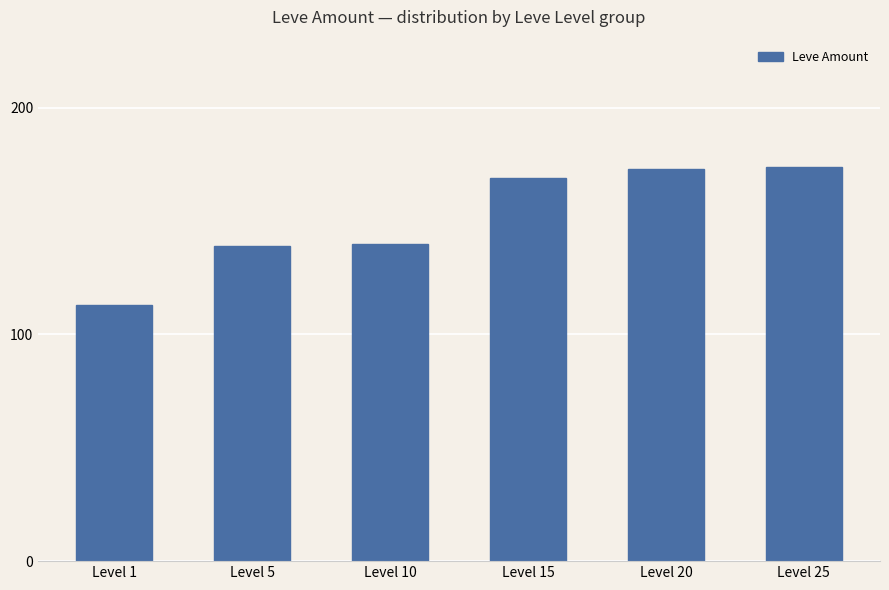

Reading left to right, transcribe all the data shown in this chart.

Level 1=113	Level 5=139	Level 10=140	Level 15=169	Level 20=173	Level 25=174